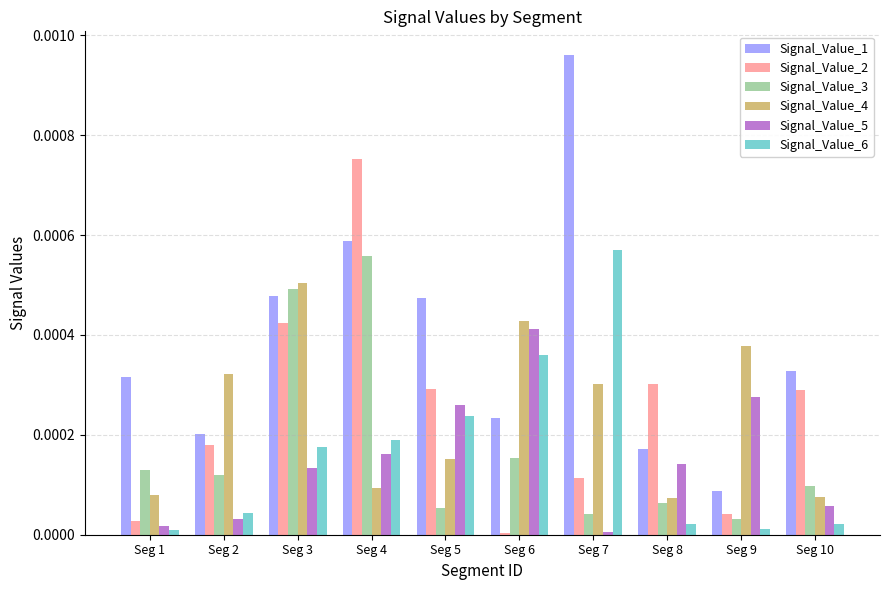

Between Seg 3 and Seg 5, which series saw the biggest shift?

Signal_Value_3